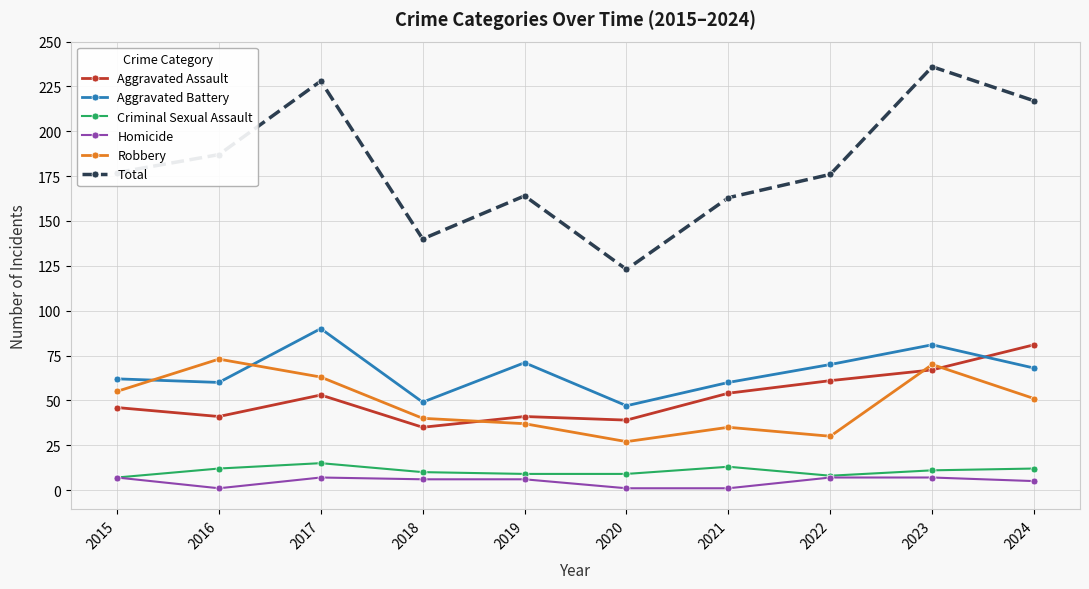

True or false: Criminal Sexual Assault has a value of 12 at 2024.

True